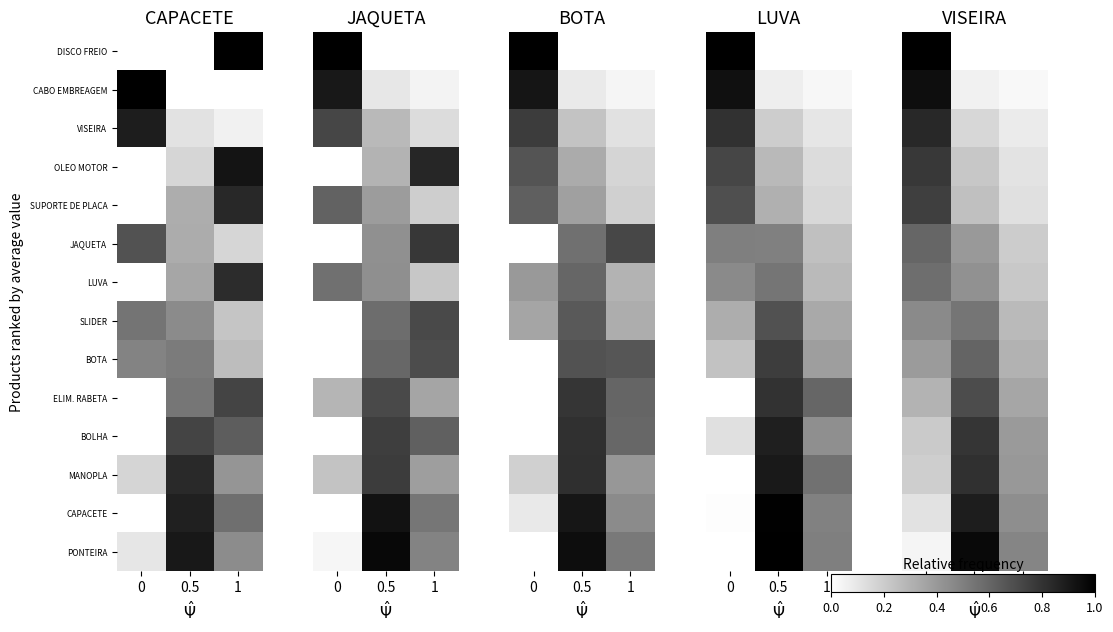

What is the difference between the maximum and minimum values in the VISEIRA series?

0.8